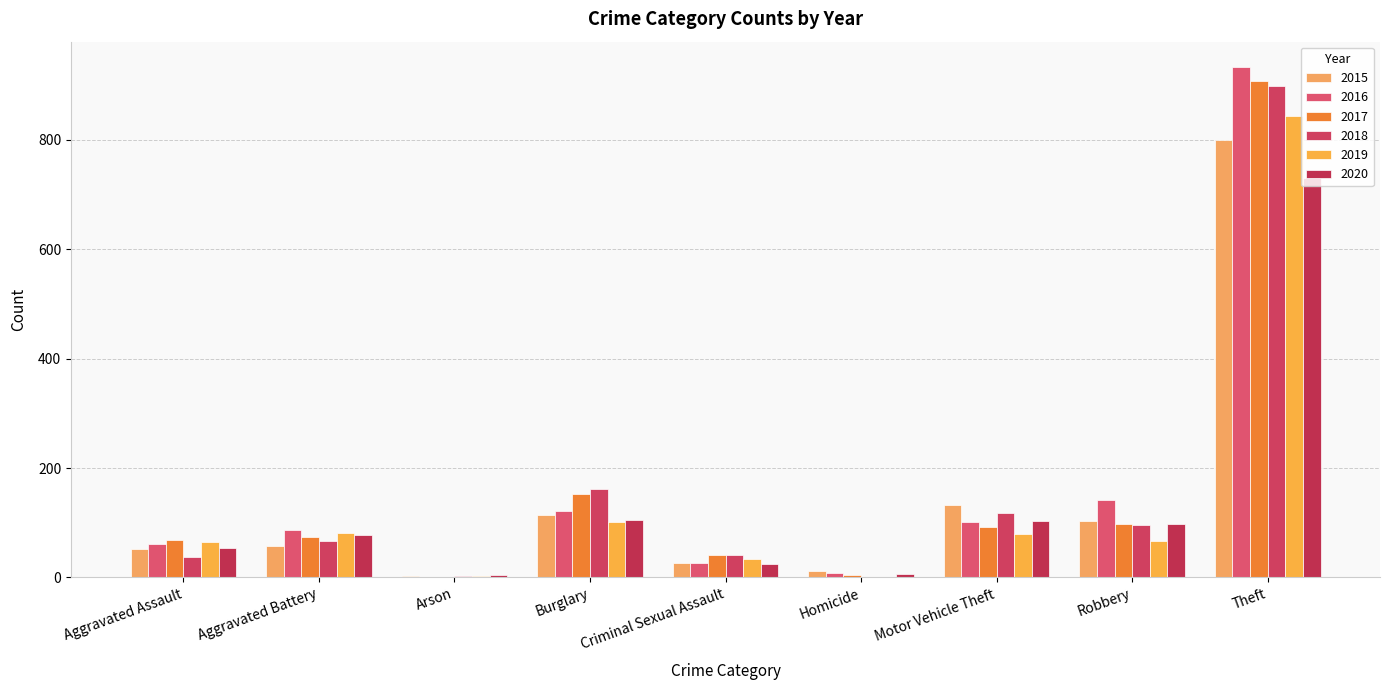

Reading left to right, list all the values displayed in this chart.

2015: 52	58	2	114	27	12	133	103	800
2016: 61	87	1	122	26	8	101	141	933
2017: 68	74	1	152	41	5	93	97	907
2018: 38	67	3	162	41	1	118	95	898
2019: 64	82	2	102	33	0	80	66	843
2020: 53	78	4	105	25	6	103	97	730